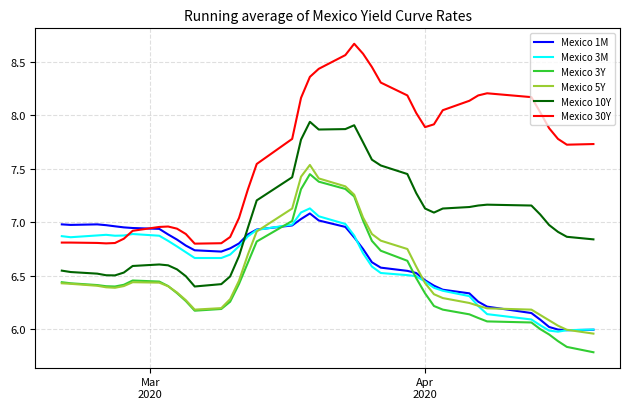

Which series has the largest total across all categories?

Mexico 30Y